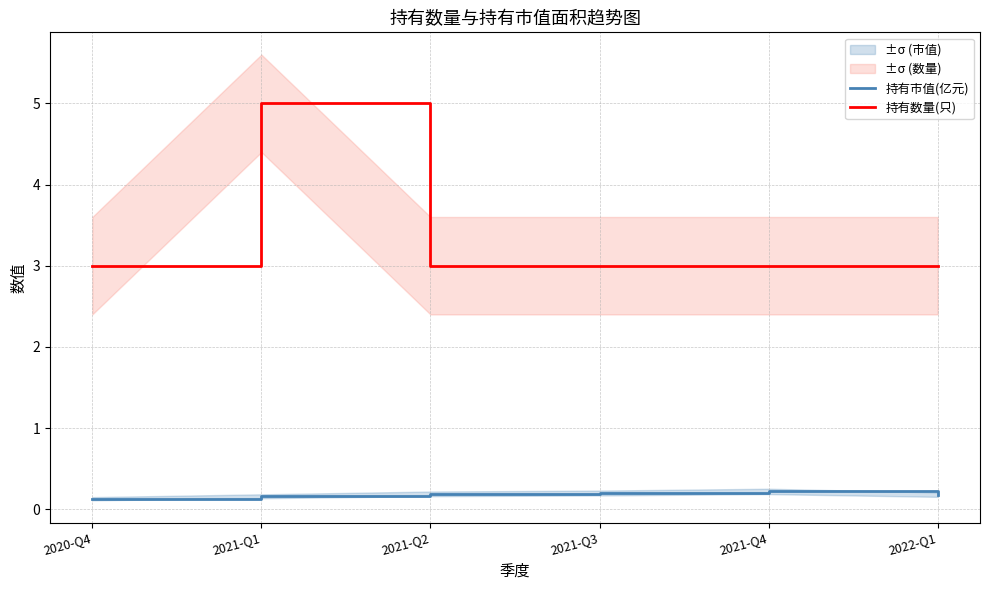

At which category does 持有数量(只) reach its first local peak?

2021-Q1